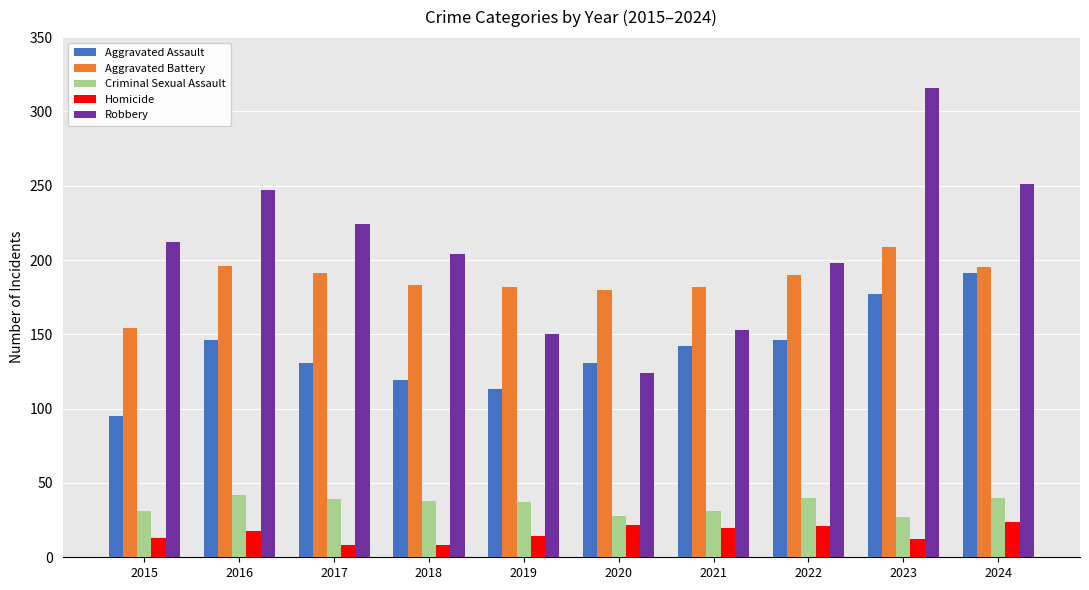

What are all the series names shown in the legend?

Aggravated Assault, Aggravated Battery, Criminal Sexual Assault, Homicide, Robbery